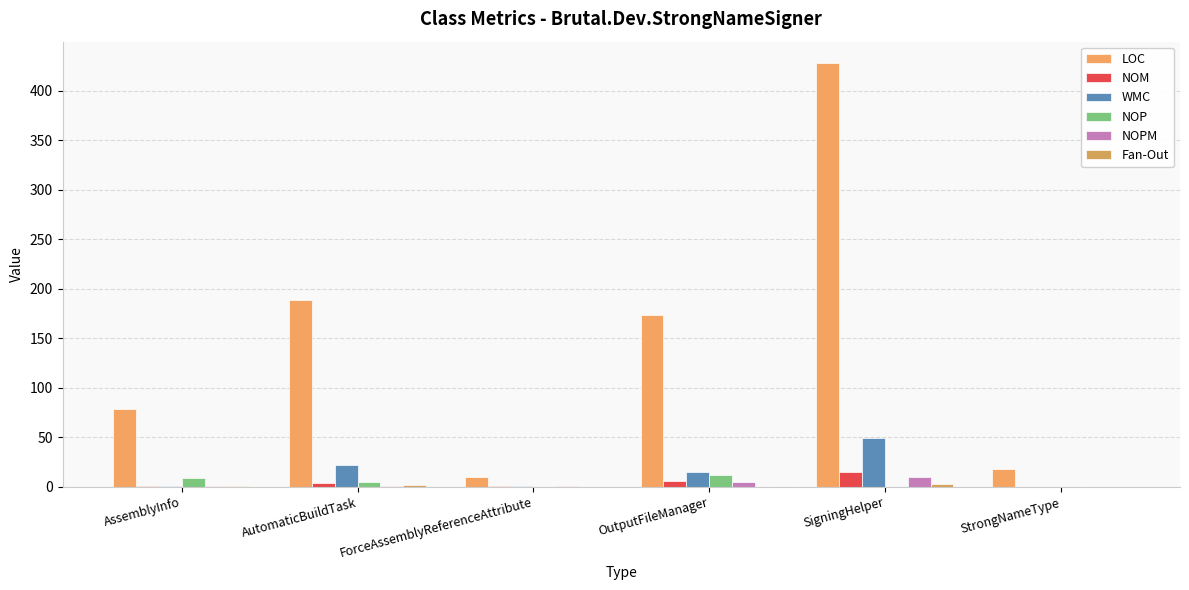

What is the label of the 6th bar from the left?

StrongNameType